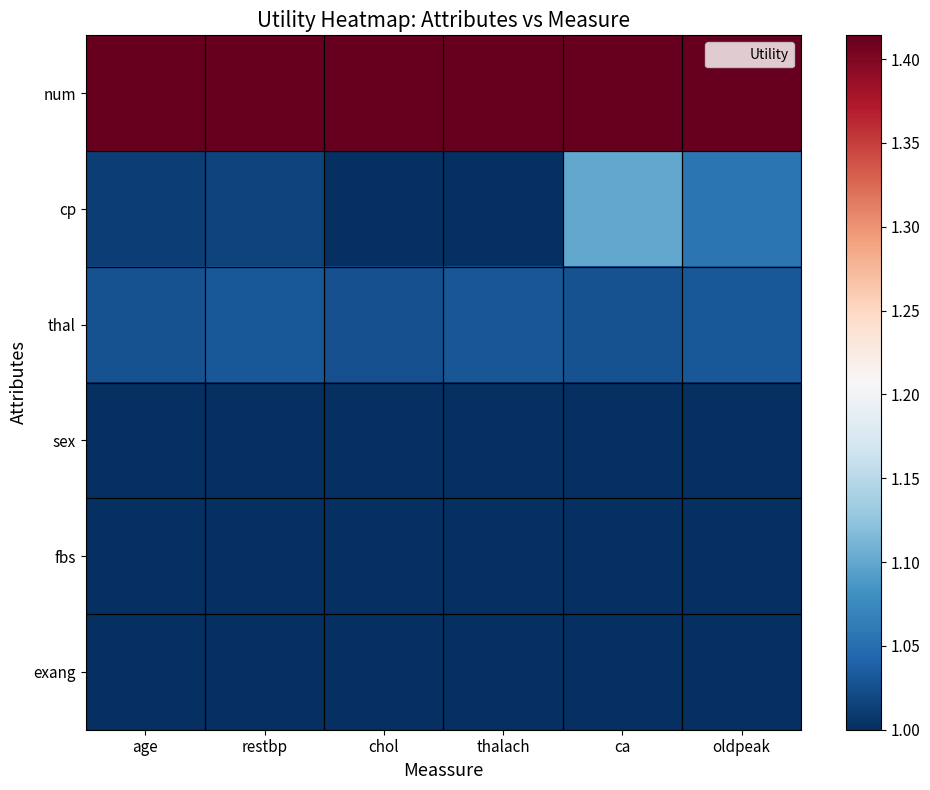

Which series has the largest total across all categories?

num